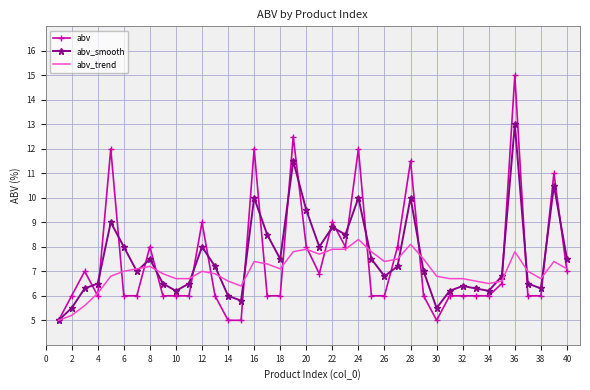

True or false: abv_trend has more than 1 interior local peaks.

True